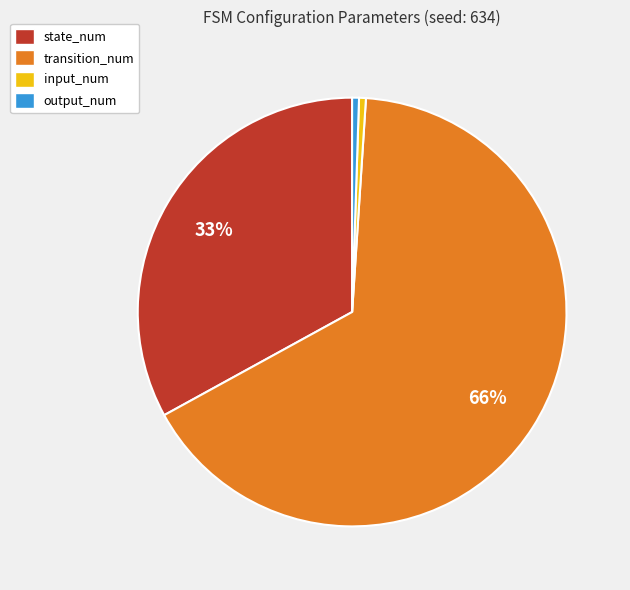

To the nearest percent, what portion does input_num represent?

1%